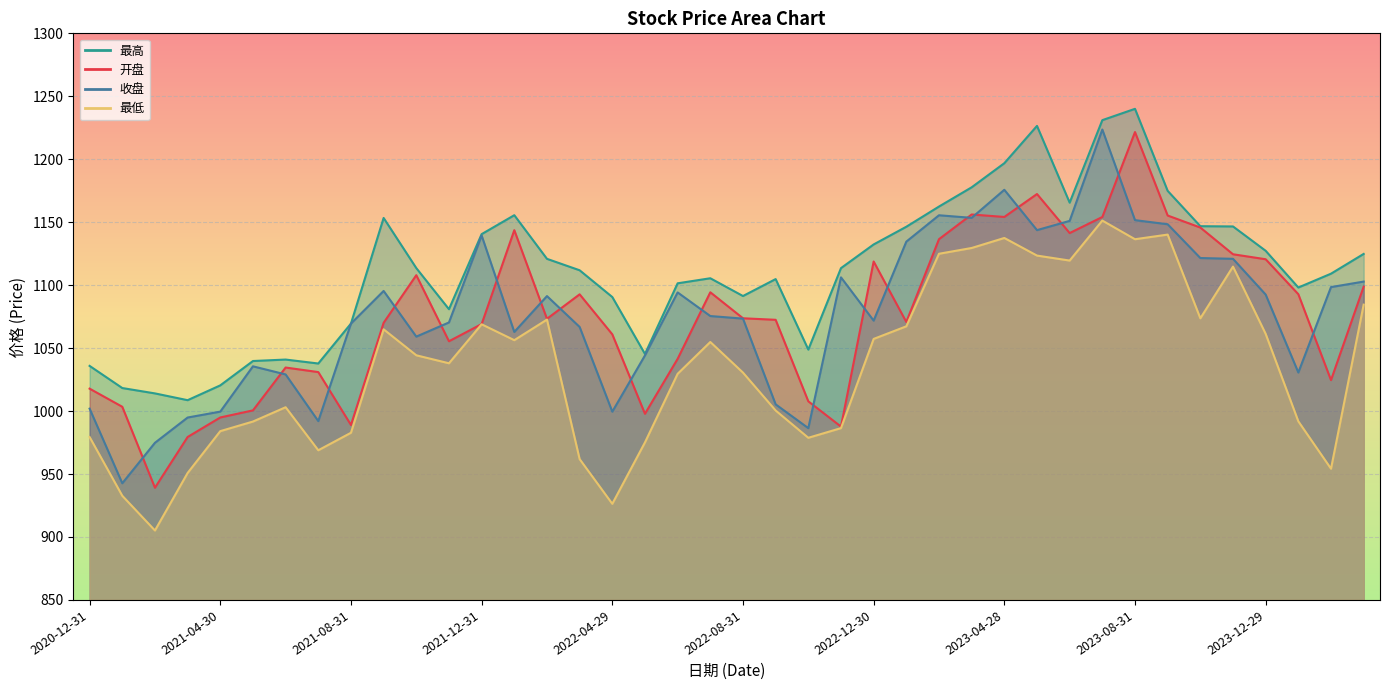

True or false: 最高 has more than 1 points higher than both neighbors.

True